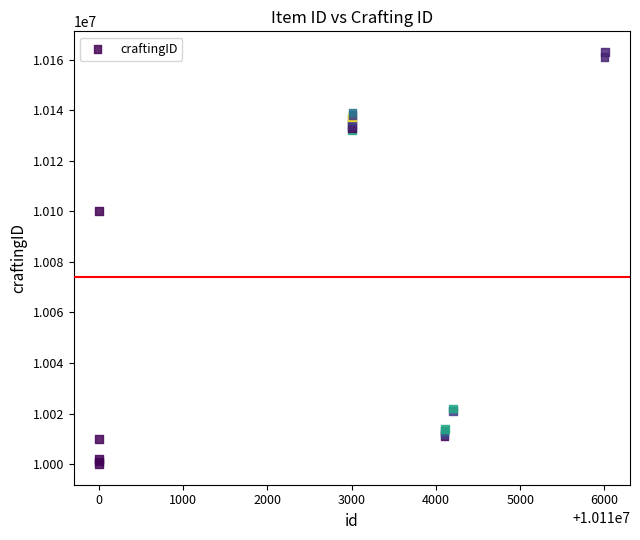

What Y value in the scatter plot is closest to 10081500?

10100000